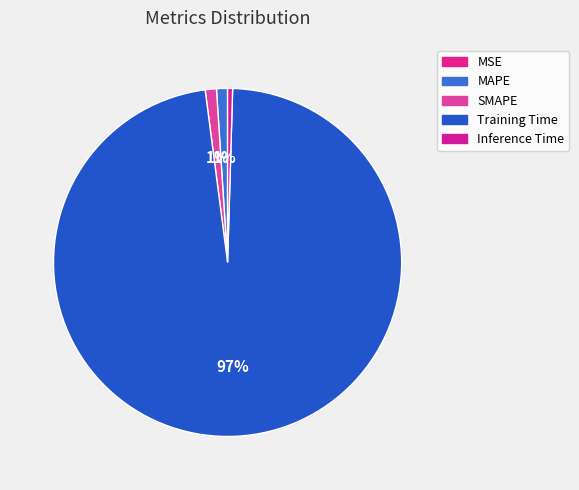

What percentage is the MAPE slice, to the nearest percent?

1%